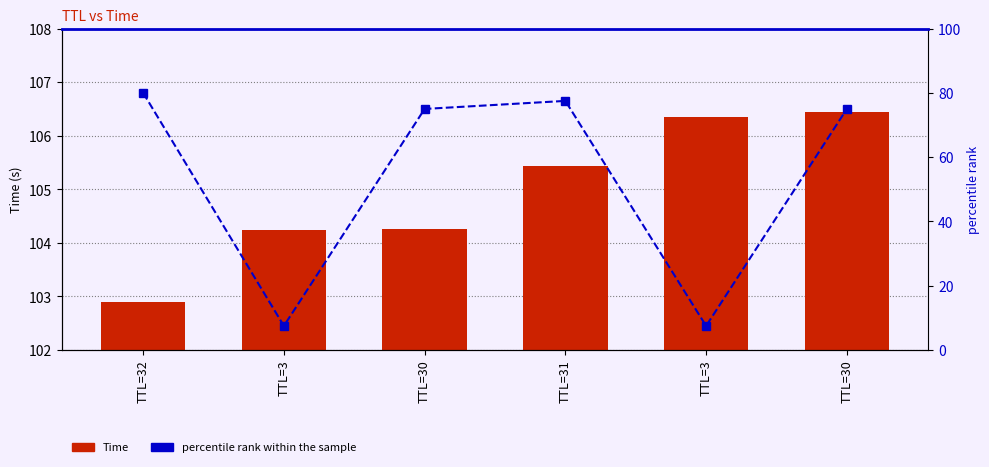

List the series in order of their overall mean, highest first.

Time, percentile rank within the sample